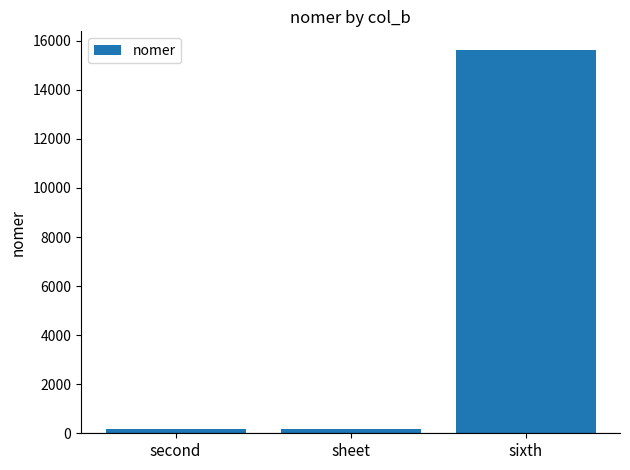

Which label corresponds to the largest value in the chart?

sixth